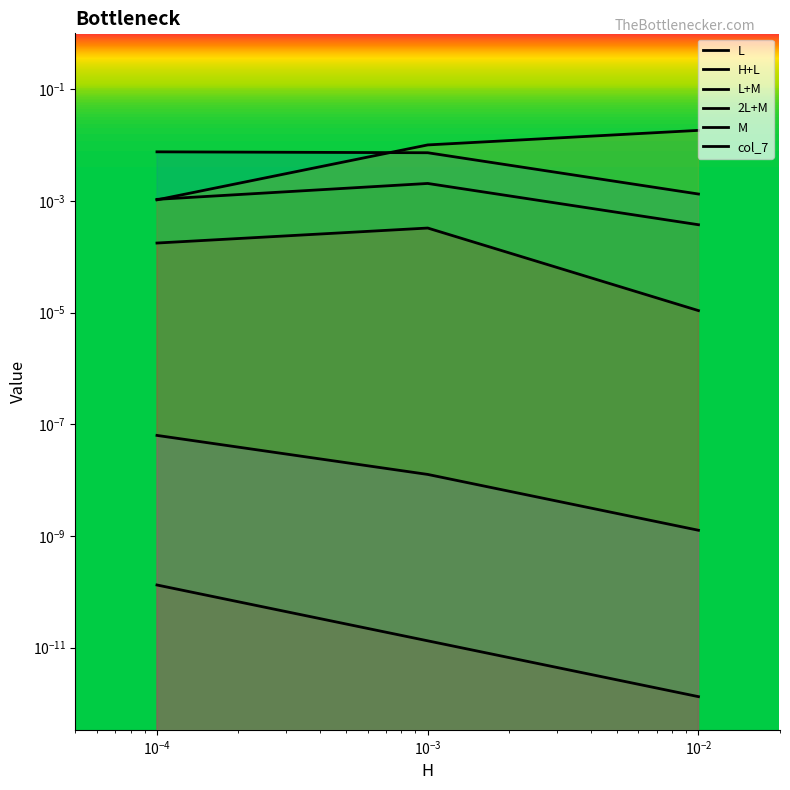

Rank the series at $\mathdefault{10^{-6}}$ from lowest to highest value.

col_7, M, 2L+M, L+M, L, H+L